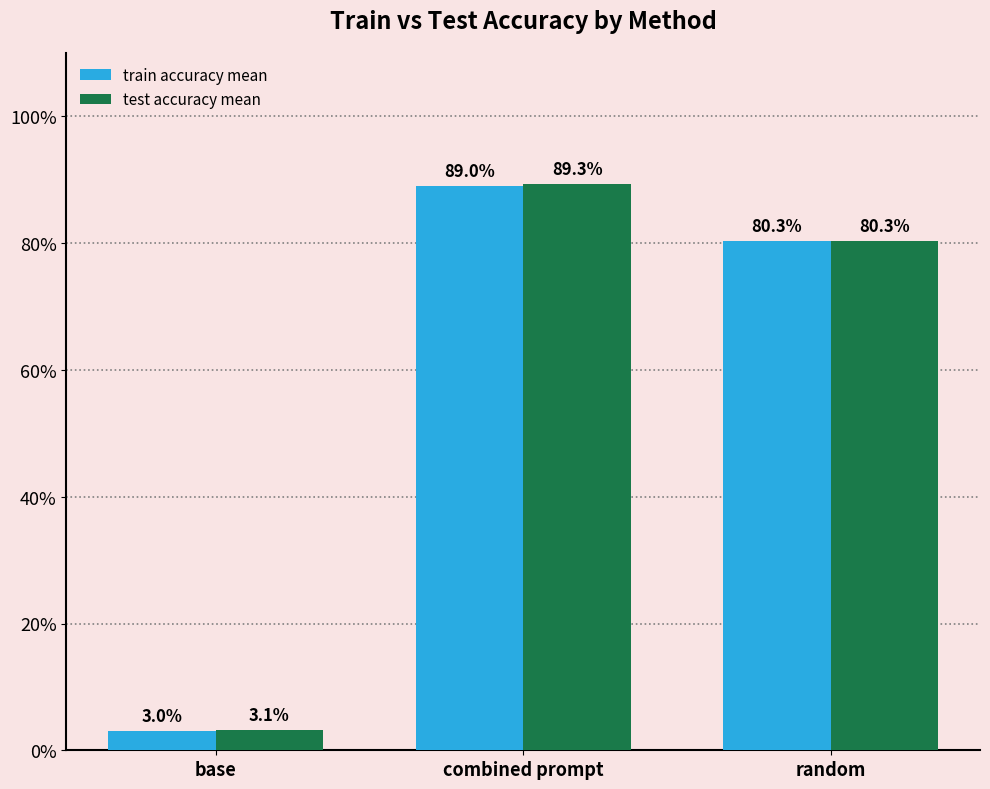

At how many categories does at least one series exceed 0?

3